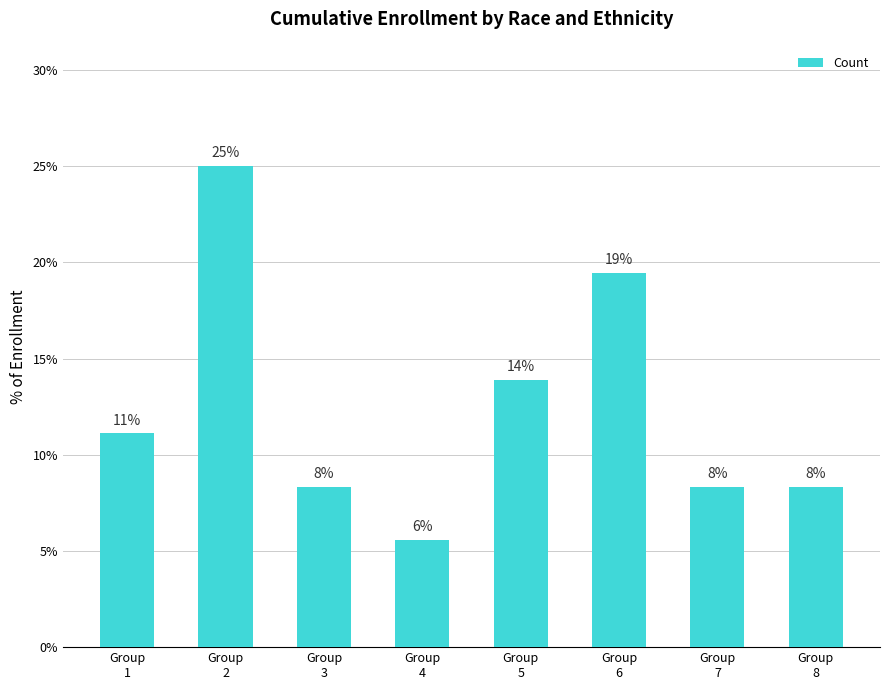

Reading left to right, transcribe all the data shown in this chart.

Group
1=11.1	Group
2=25.0	Group
3=8.3	Group
4=5.6	Group
5=13.9	Group
6=19.4	Group
7=8.3	Group
8=8.3